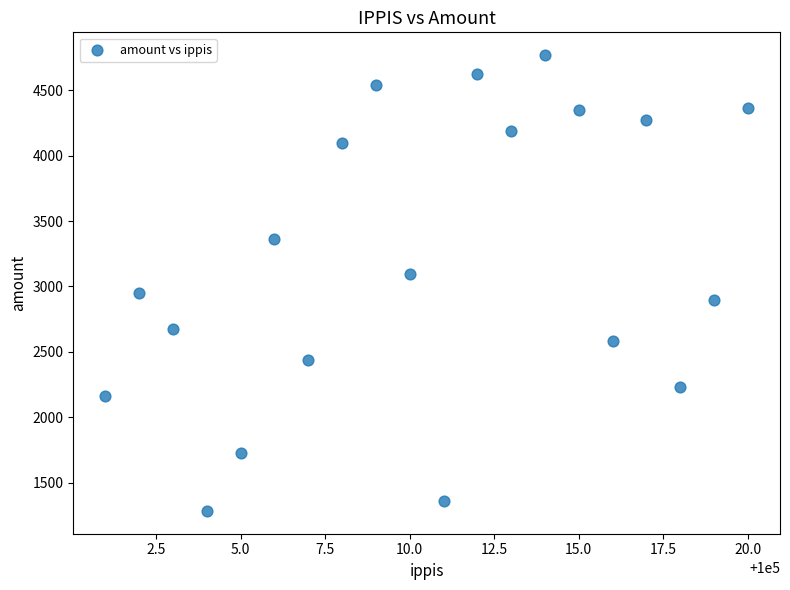

What is the range of X values (max minus min)?

19.0